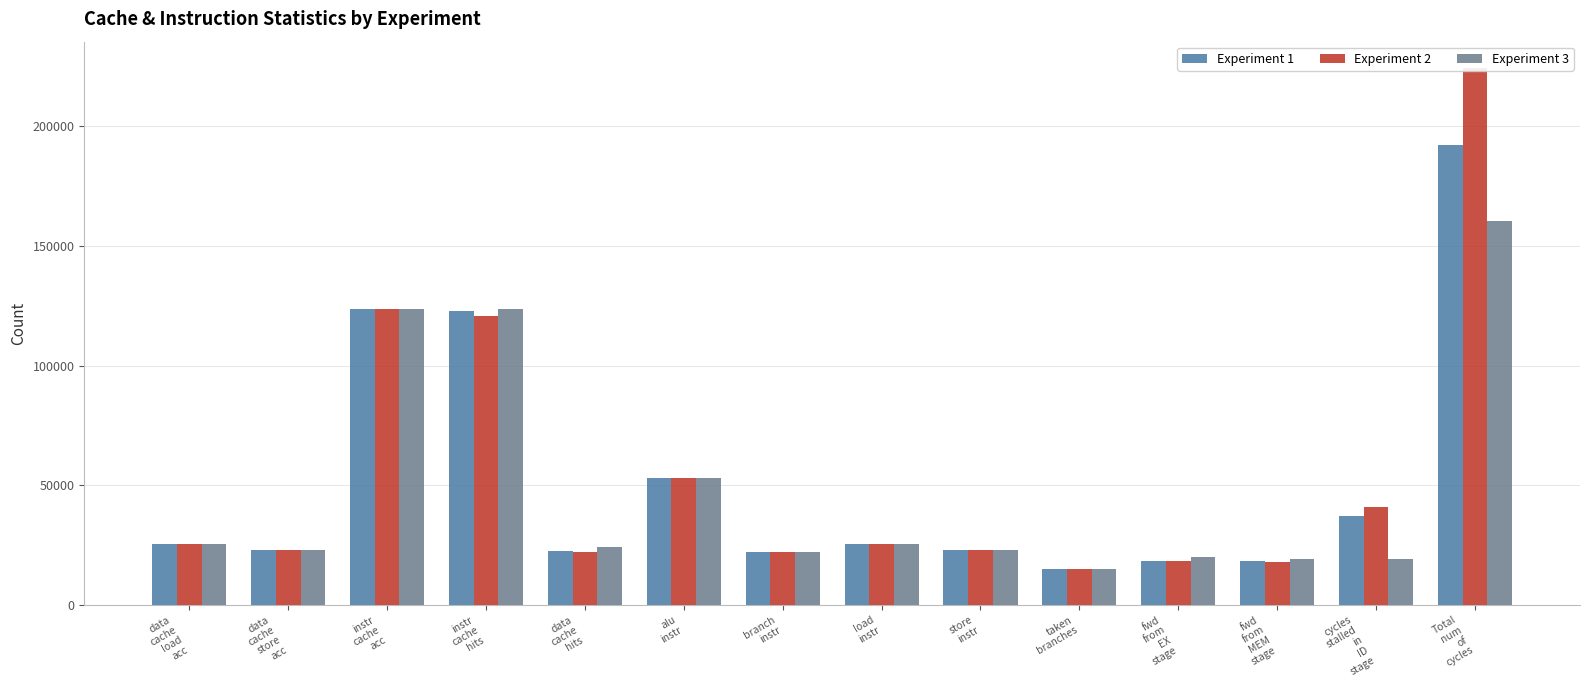

List the series in order of their peak value, highest first.

Experiment 2, Experiment 1, Experiment 3